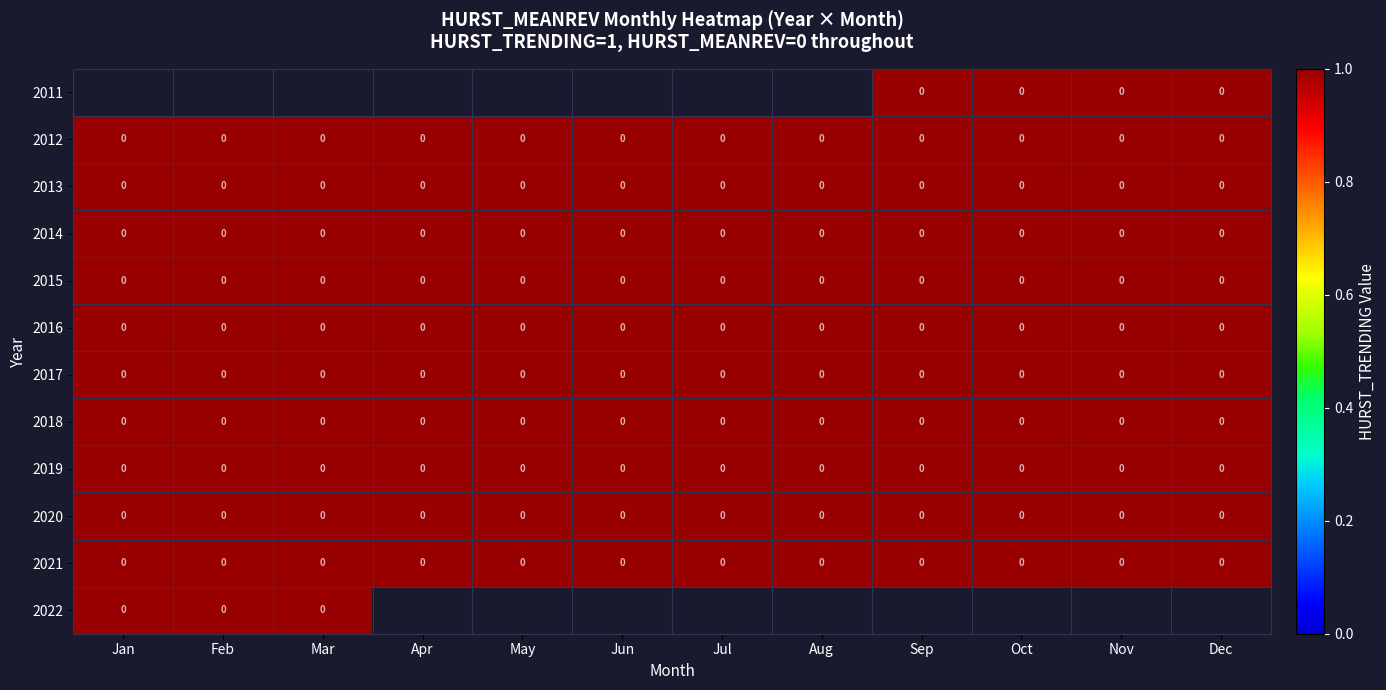

Is it true that 2017 equals 0 at Aug?

True